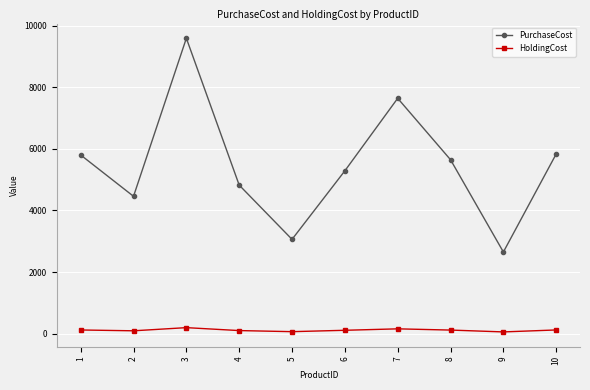

What is the sum of all HoldingCost values?

1096.3